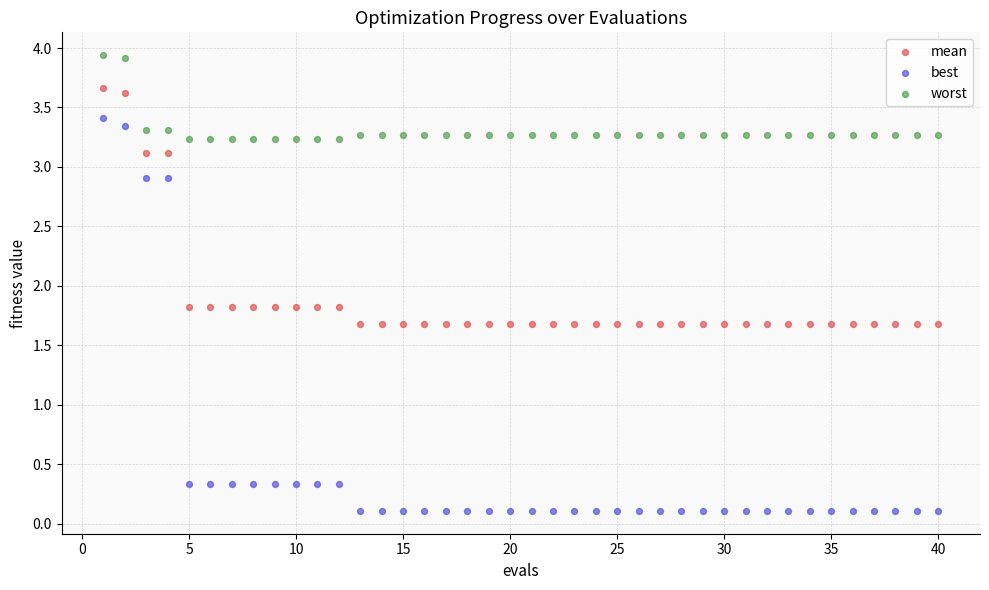

Across all data points, what is the range of Y values (max minus min)?

3.8